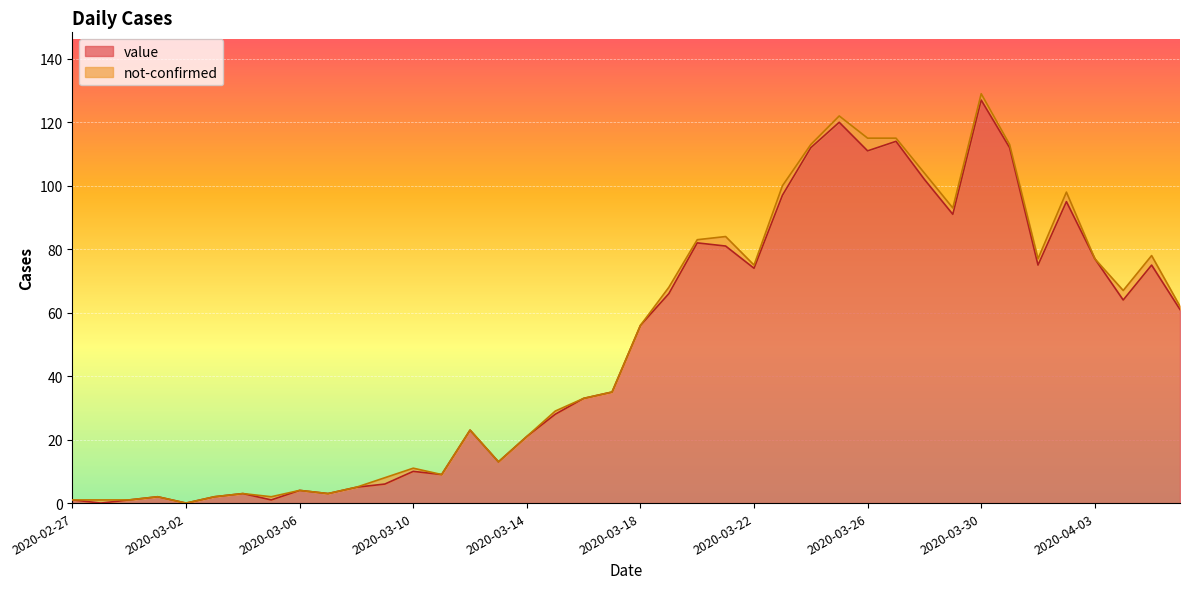

At which label does value reach its peak?

2020-03-30